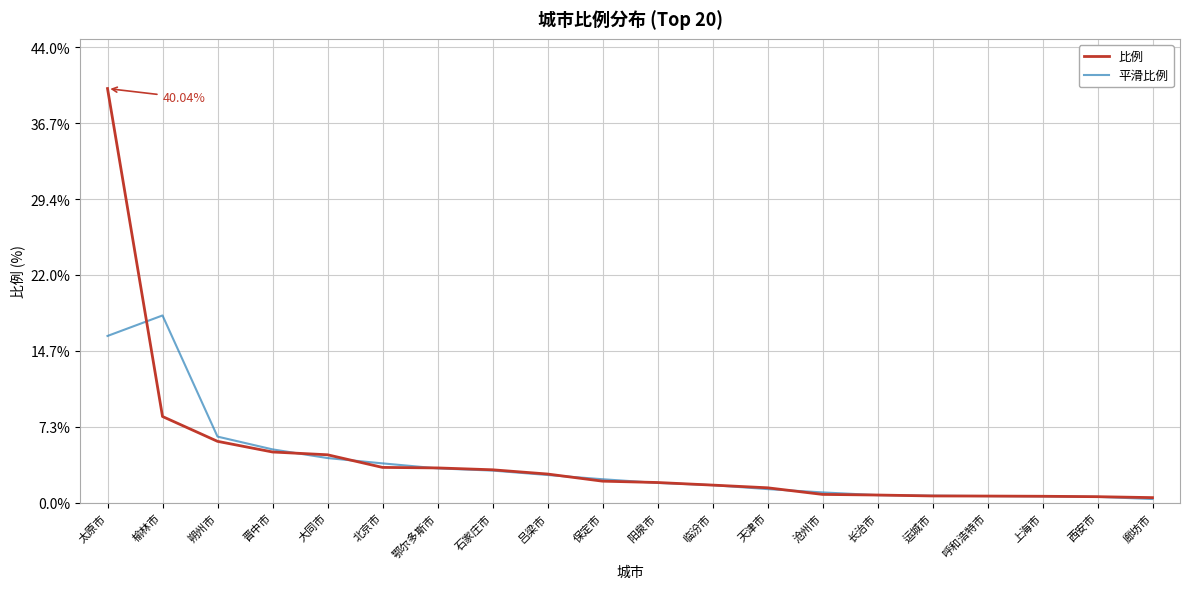

What position from the right is 呼和浩特市?

4